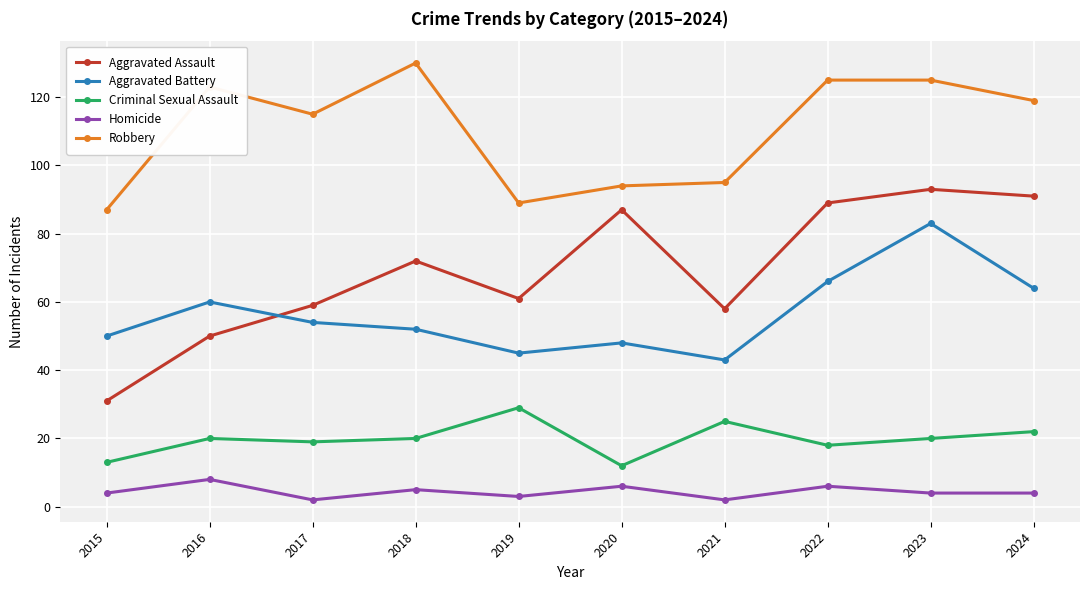

Reading right to left, extract all data points from this chart.

Aggravated Assault: 2024=91	2023=93	2022=89	2021=58	2020=87	2019=61	2018=72	2017=59	2016=50	2015=31
Aggravated Battery: 2024=64	2023=83	2022=66	2021=43	2020=48	2019=45	2018=52	2017=54	2016=60	2015=50
Criminal Sexual Assault: 2024=22	2023=20	2022=18	2021=25	2020=12	2019=29	2018=20	2017=19	2016=20	2015=13
Homicide: 2024=4	2023=4	2022=6	2021=2	2020=6	2019=3	2018=5	2017=2	2016=8	2015=4
Robbery: 2024=119	2023=125	2022=125	2021=95	2020=94	2019=89	2018=130	2017=115	2016=123	2015=87